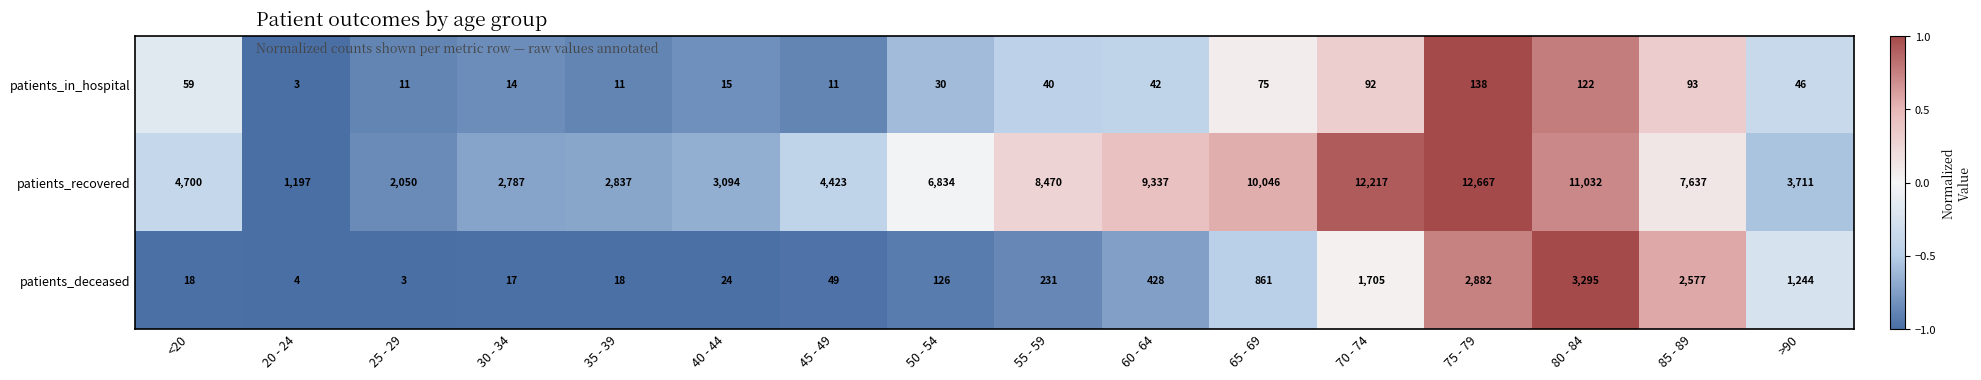

What is the difference between the patients_in_hospital values at 55 - 59 and 85 - 89?

53